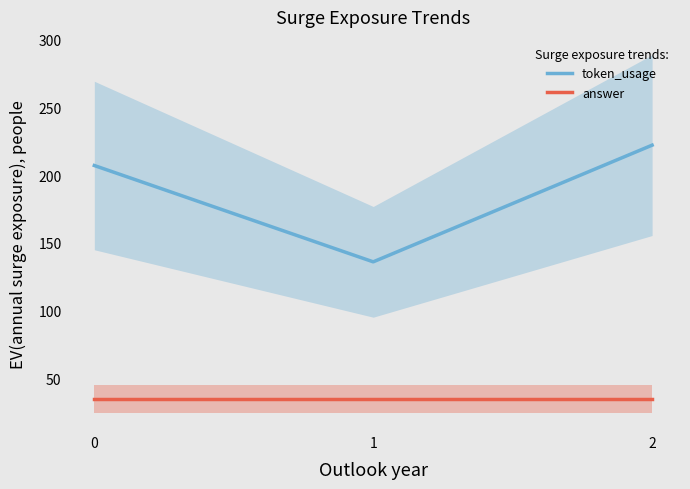

Which category has the highest value across all series?

2